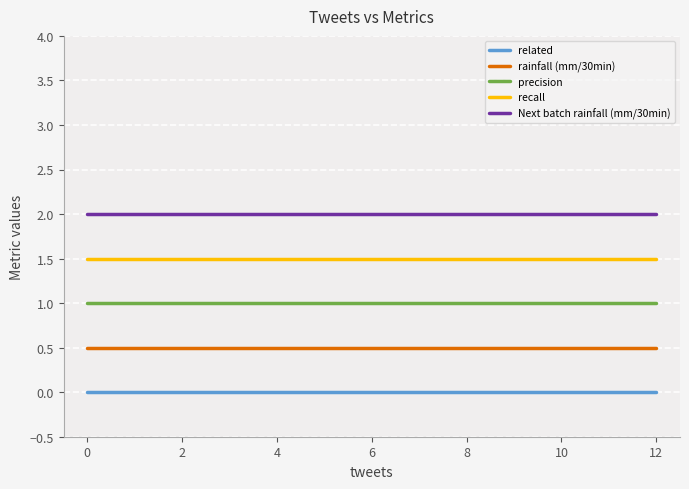

What is the lowest value of the Next batch rainfall (mm/30min) series?

2.0